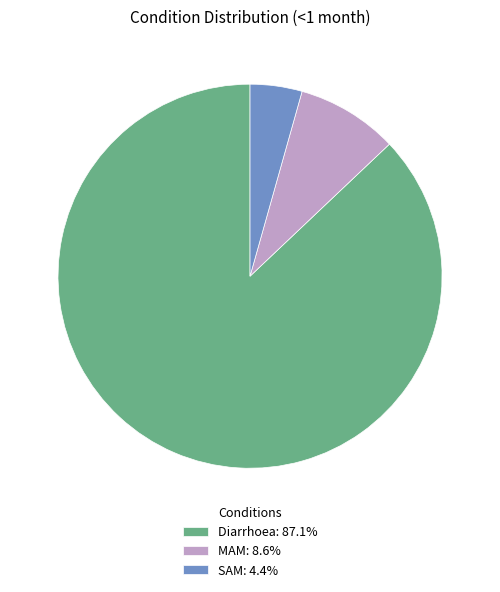

Is the sum of Diarrhoea and SAM greater than half?

Yes